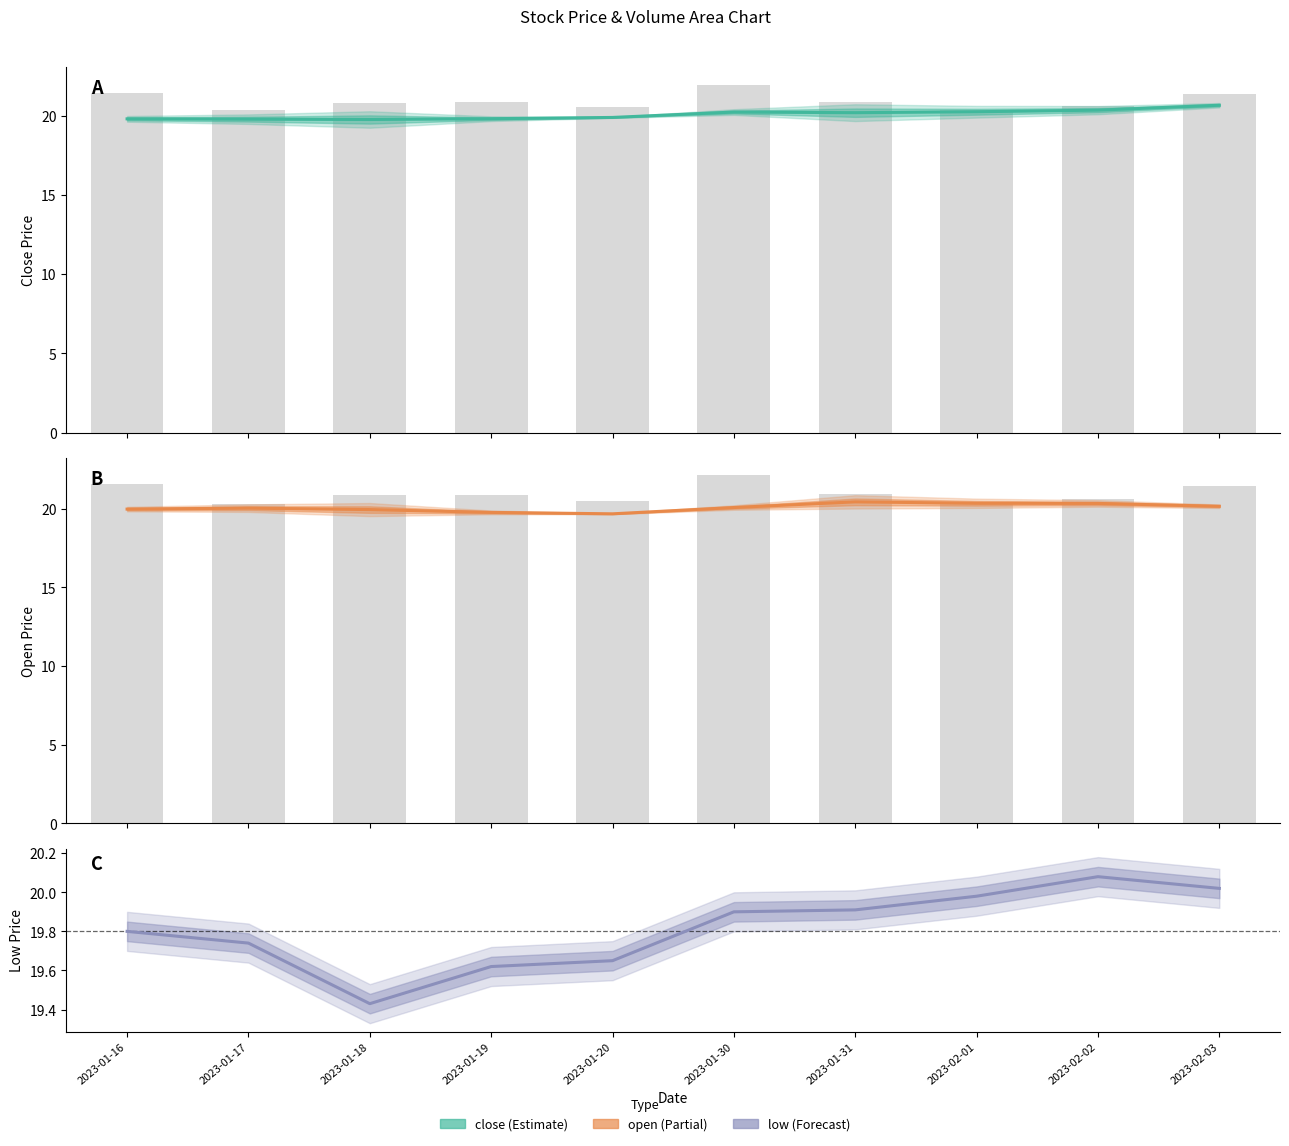

Which series has the largest range (max minus min)?

close